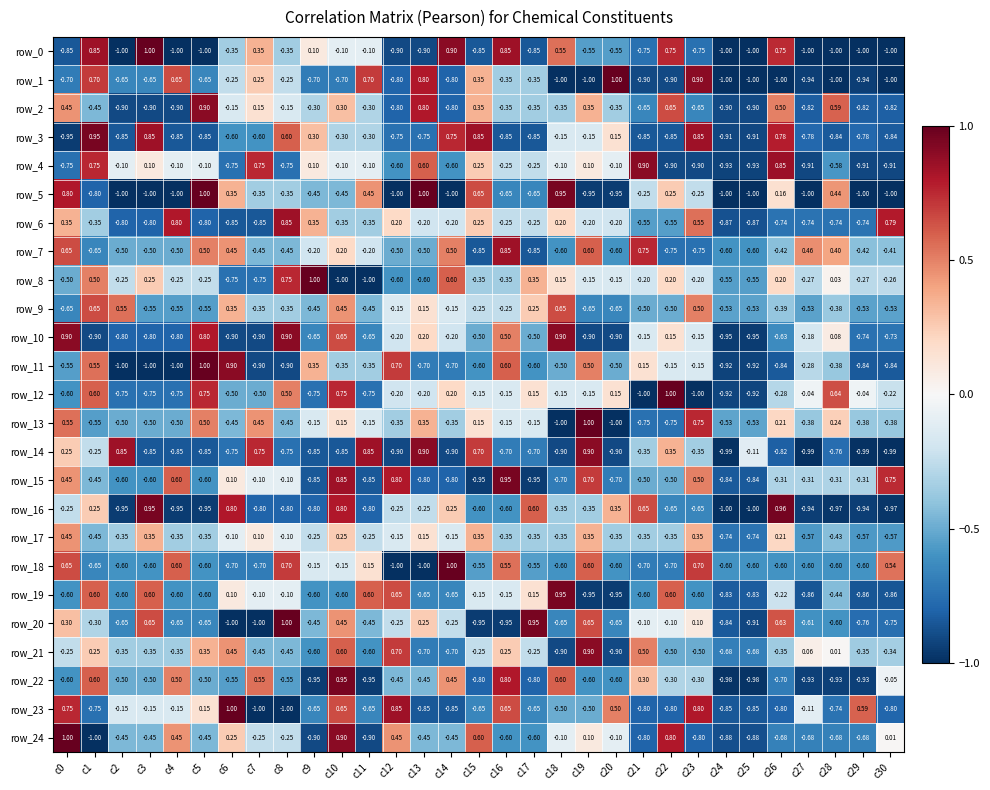

What is the average value of the row_24 series?

-0.3